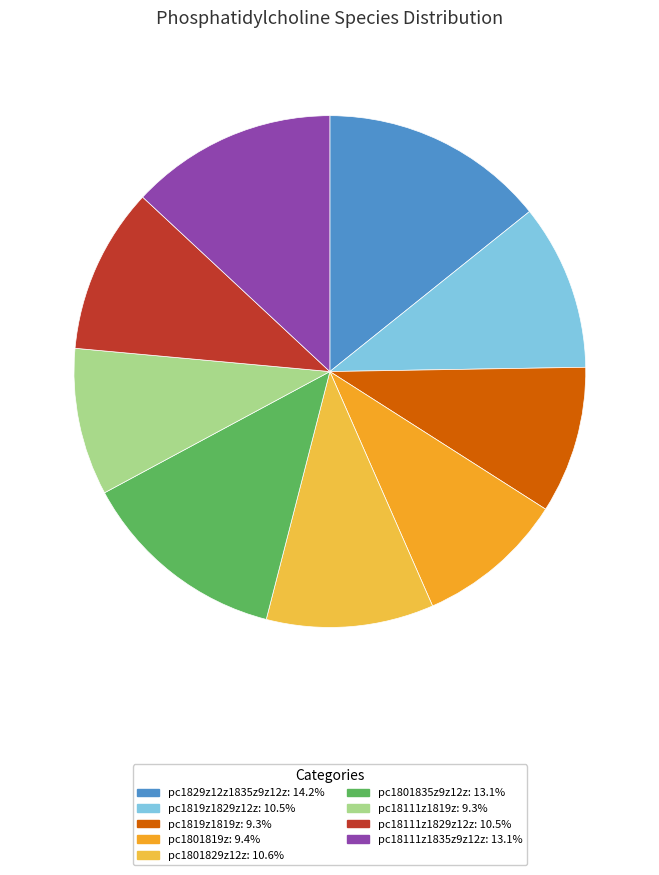

Combined, do pc1819z1819z and pc18111z1819z account for over 50%?

No